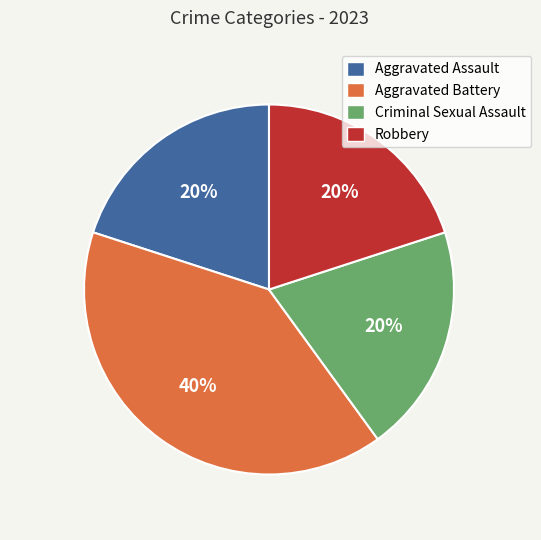

Is the sum of Criminal Sexual Assault and Aggravated Assault greater than half?

No